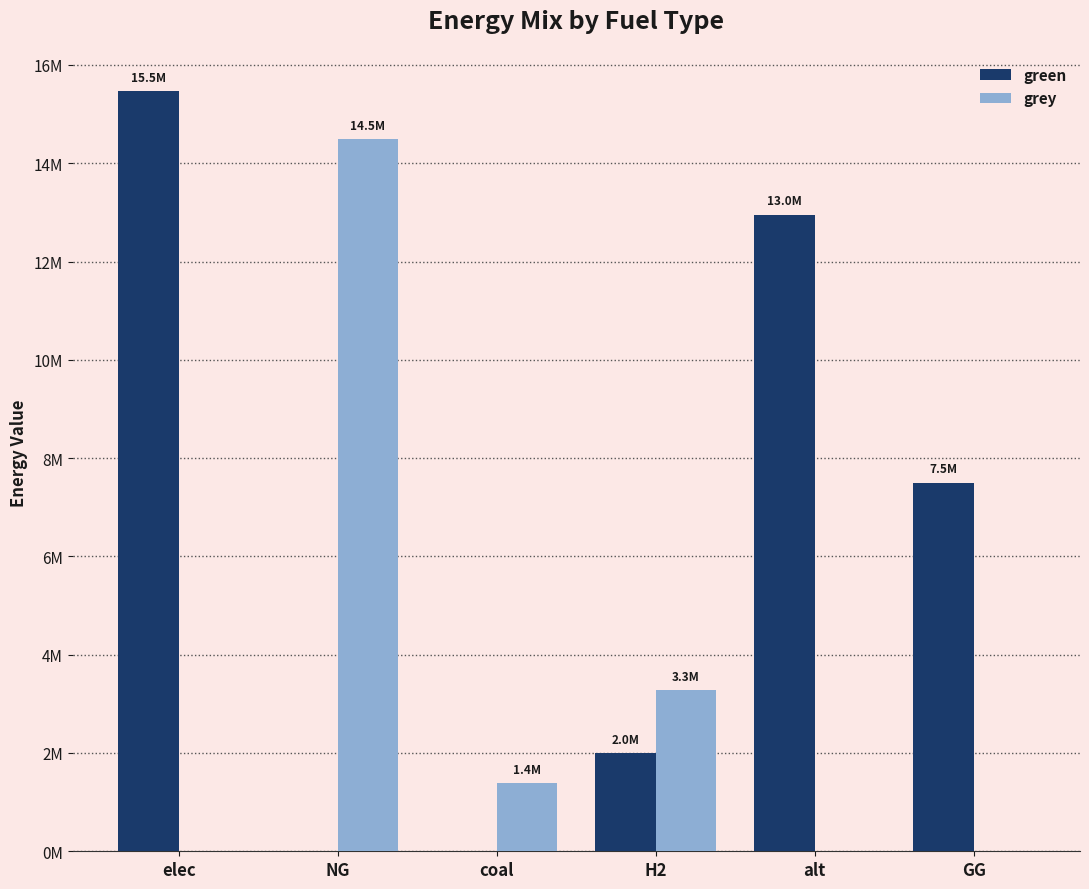

Are the bars grouped side by side (vs. stacked)?

Yes